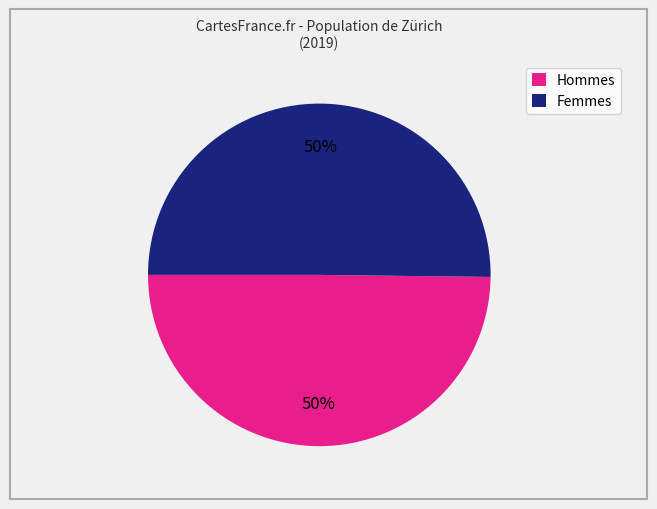

Combined, do Hommes and Femmes account for over 50%?

Yes